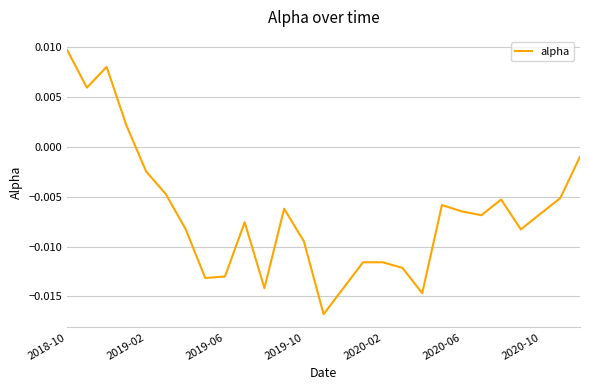

Does the chart display data point markers on the line(s)?

No